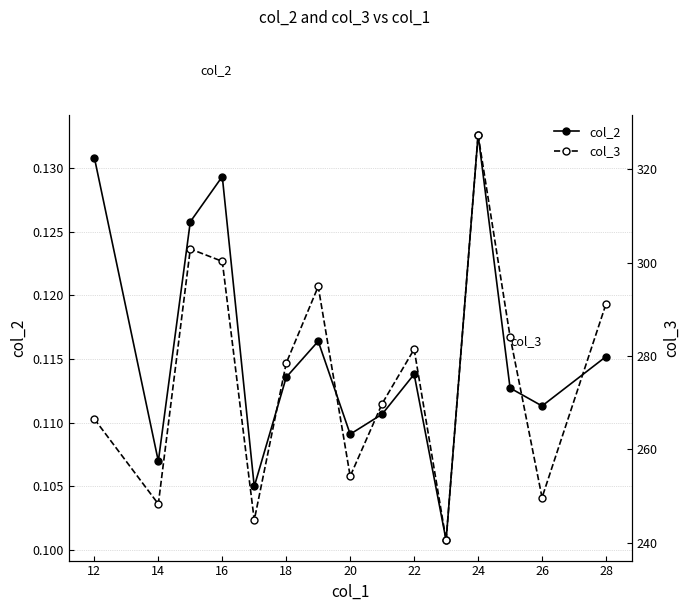

Rank the series by their maximum value, from highest to lowest.

col_3, col_2